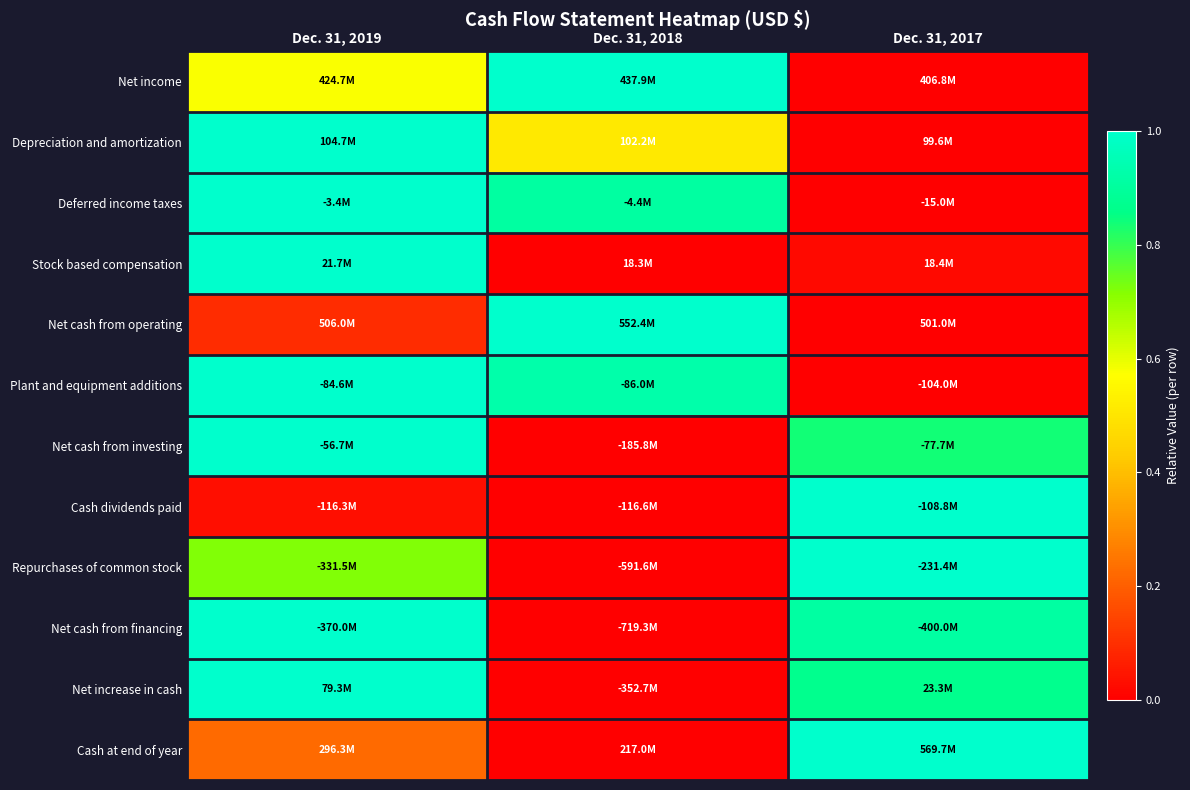

How many data points does each series have?

3